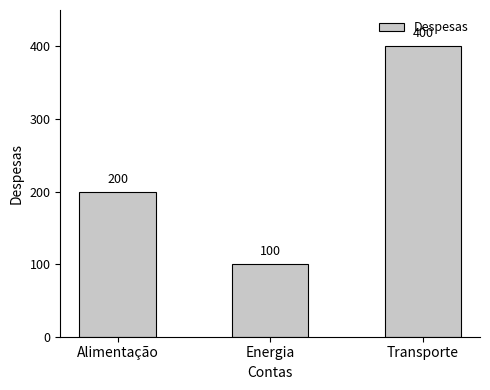

What is the label of the 1st bar from the right?

Transporte